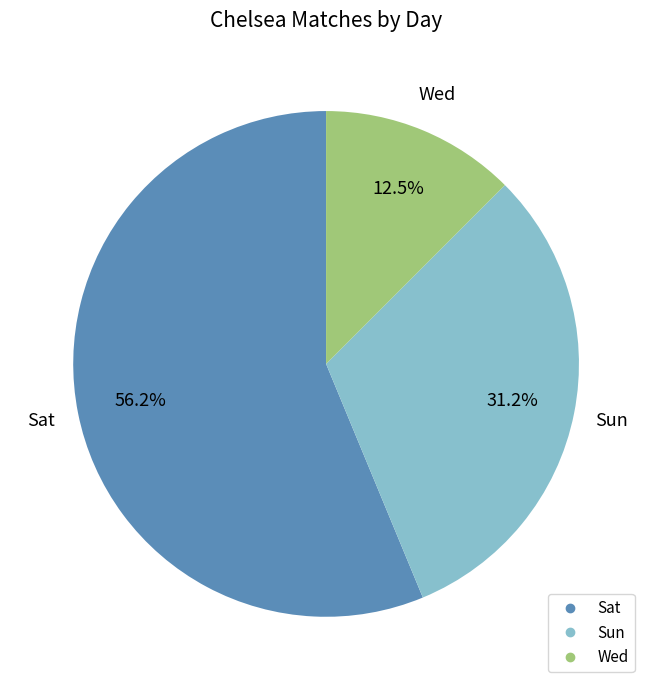

Does any single category account for the majority?

Yes